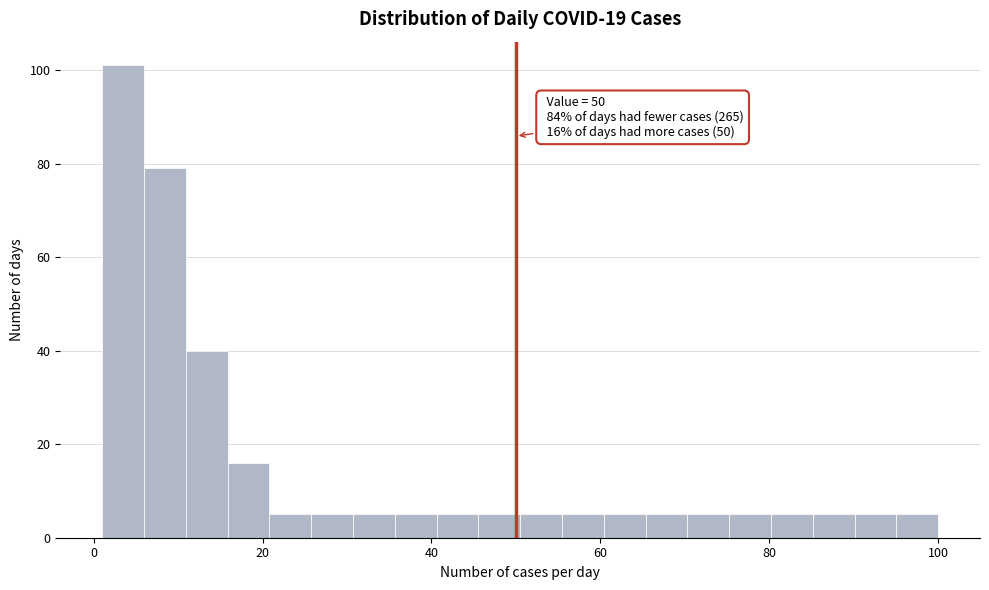

Read against the x-axis, roughly where is the centre of the tallest bar?

4